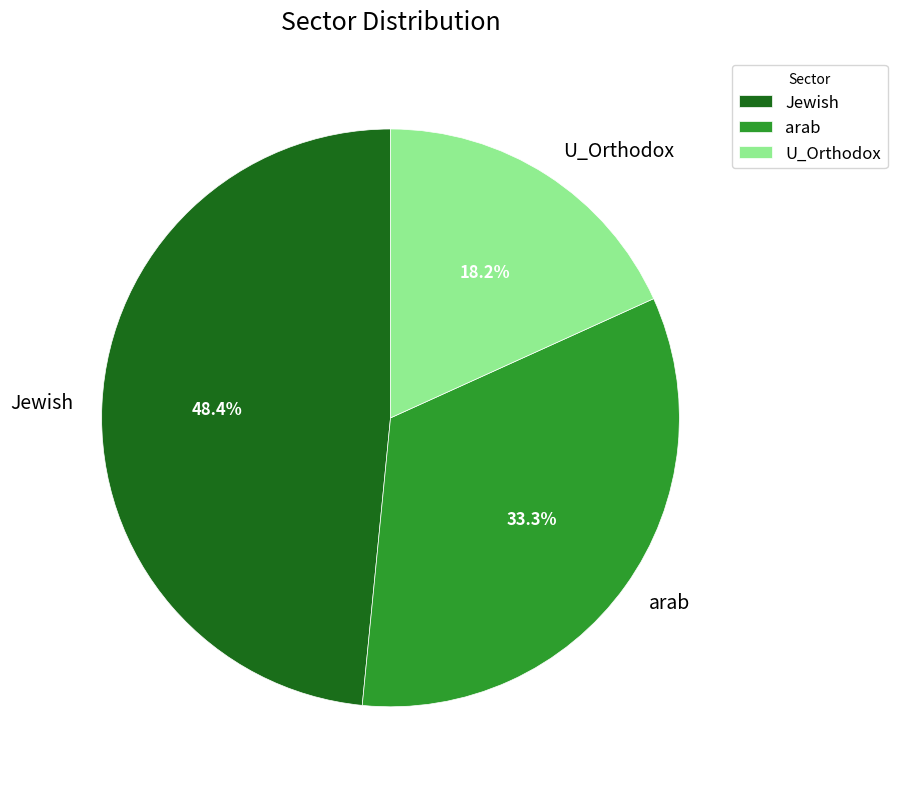

To the nearest percent, what is the difference between the U_Orthodox and arab slice percentages?

15%